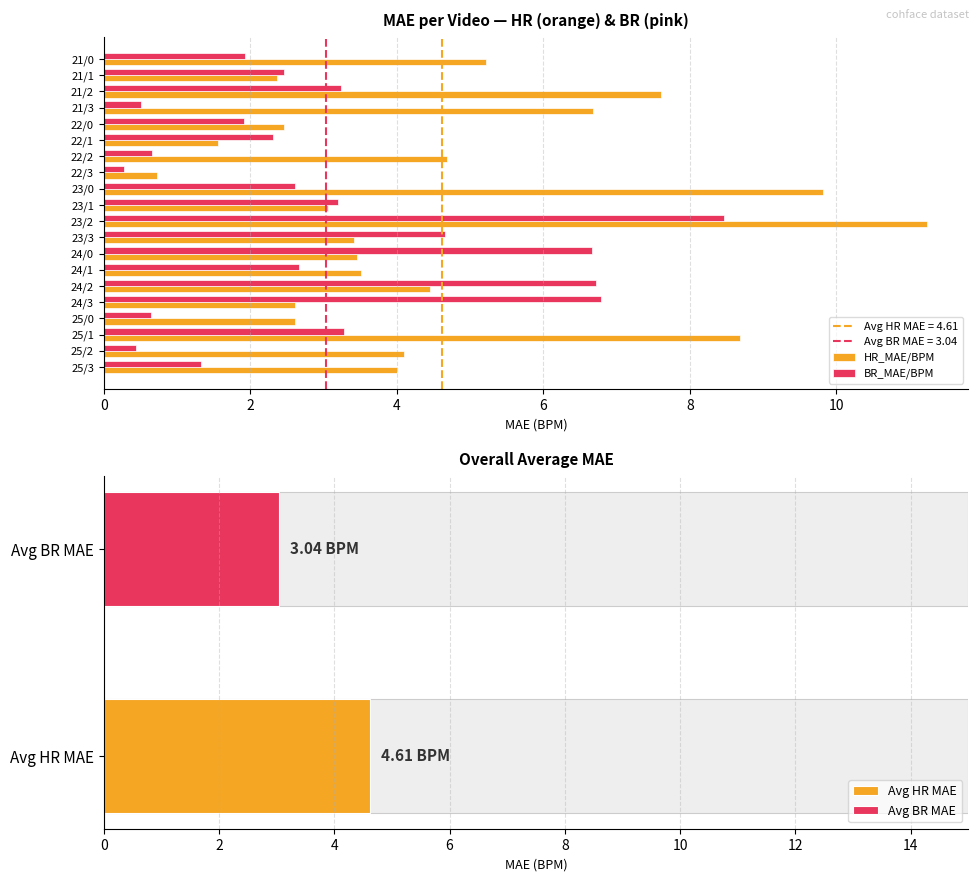

Is the value of BR_MAE/BPM at 25/2 greater than the value of HR_MAE/BPM at 22/3?

No